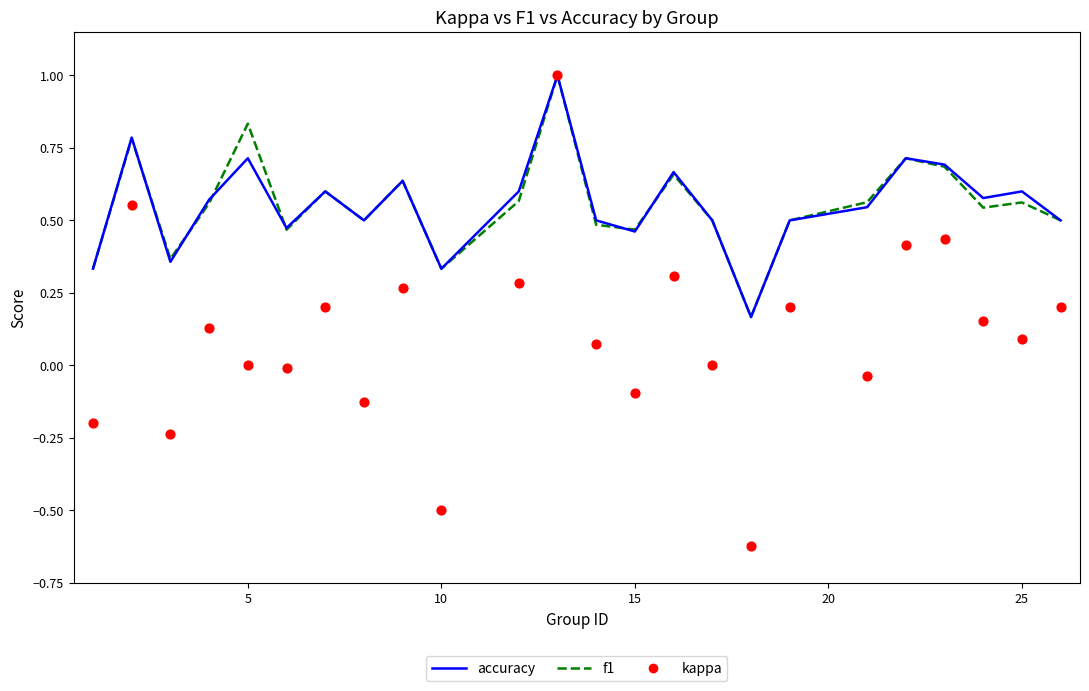

Which series has the largest total across all categories?

accuracy